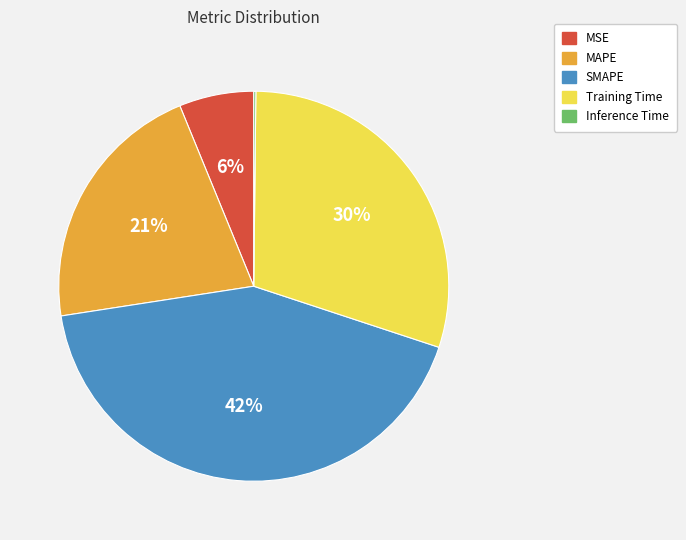

Combined, do MSE and Training Time account for over 50%?

No